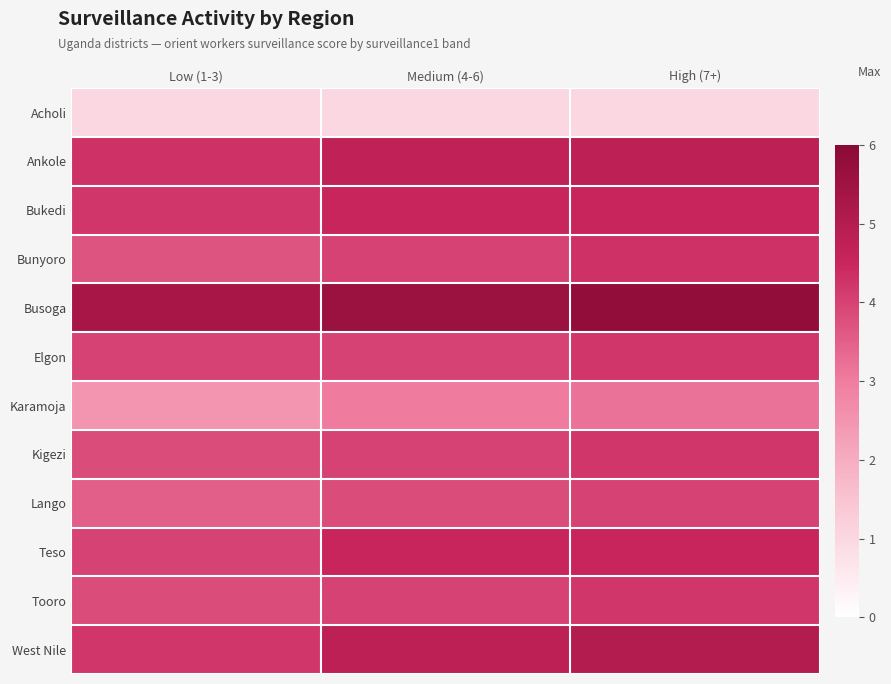

How many distinct data groups are displayed?

12